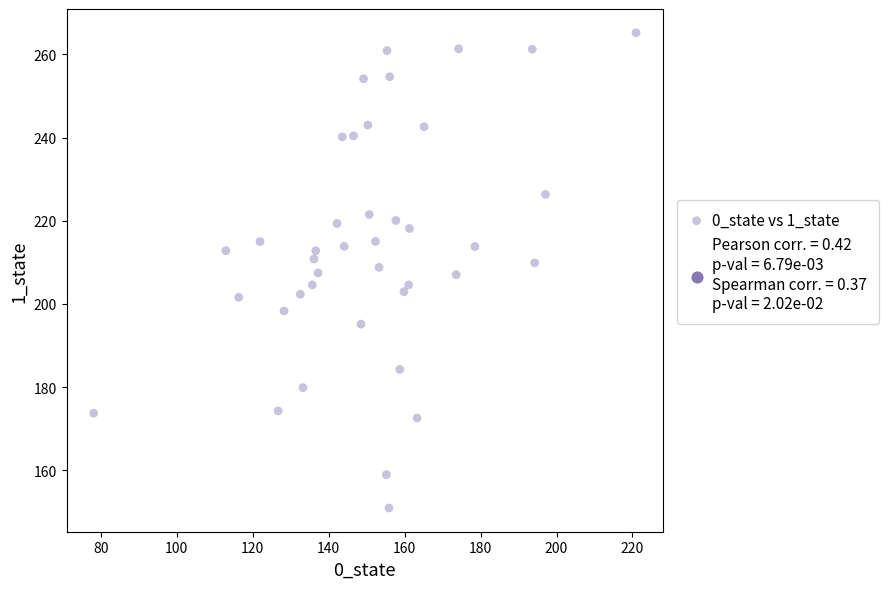

What is the range of Y values (max minus min)?

114.3